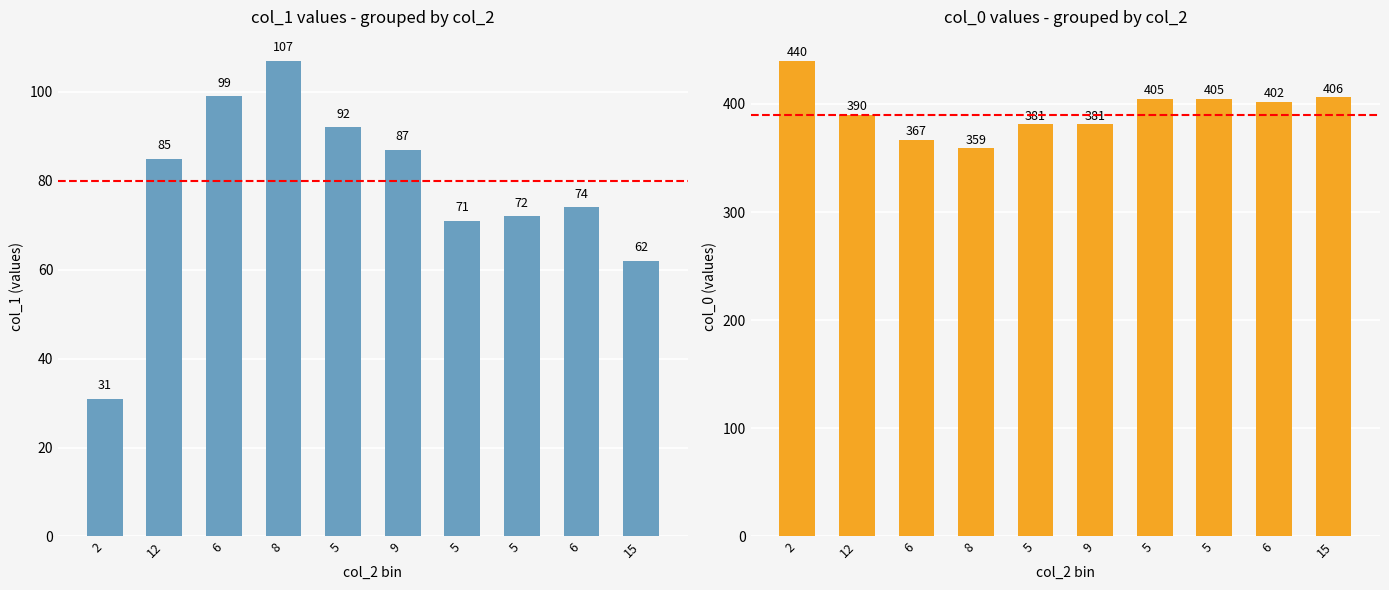

Which has a higher value, 6 or 8?

8